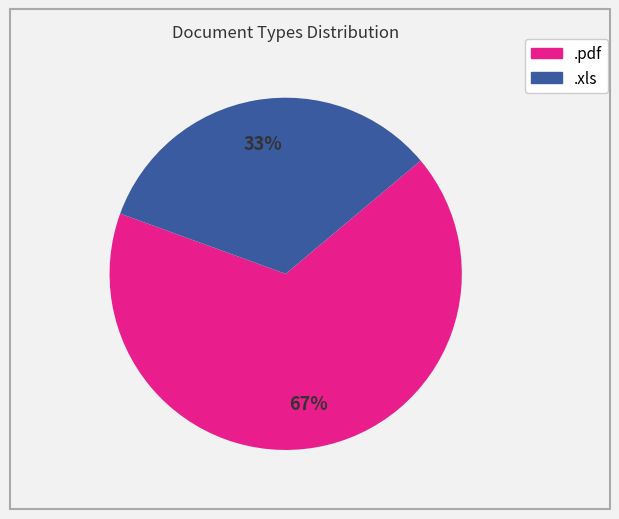

Is it true that .xls is 33% of the pie?

True